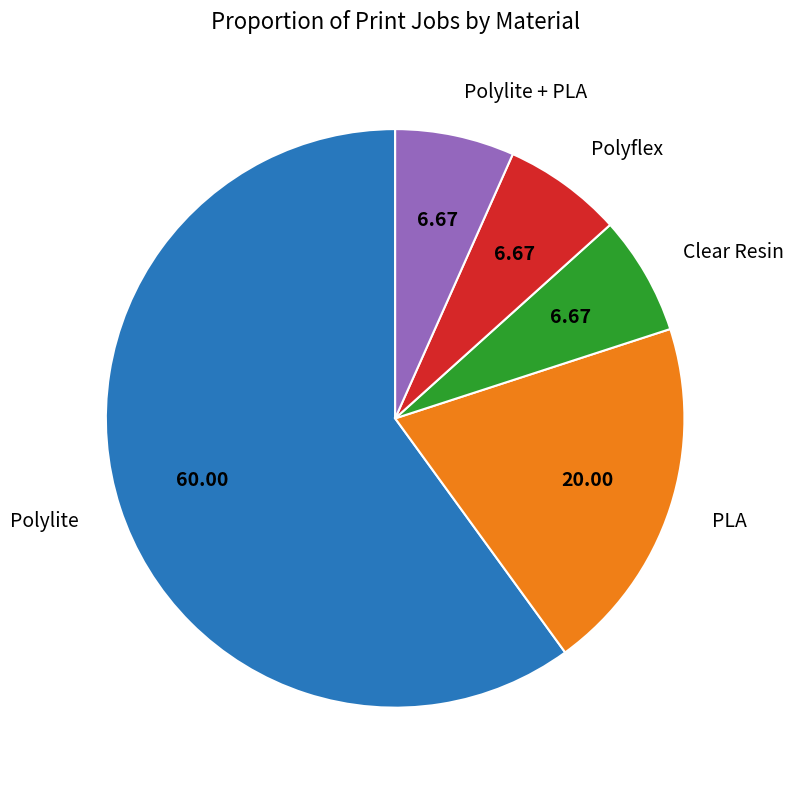

Does any single category account for the majority?

Yes